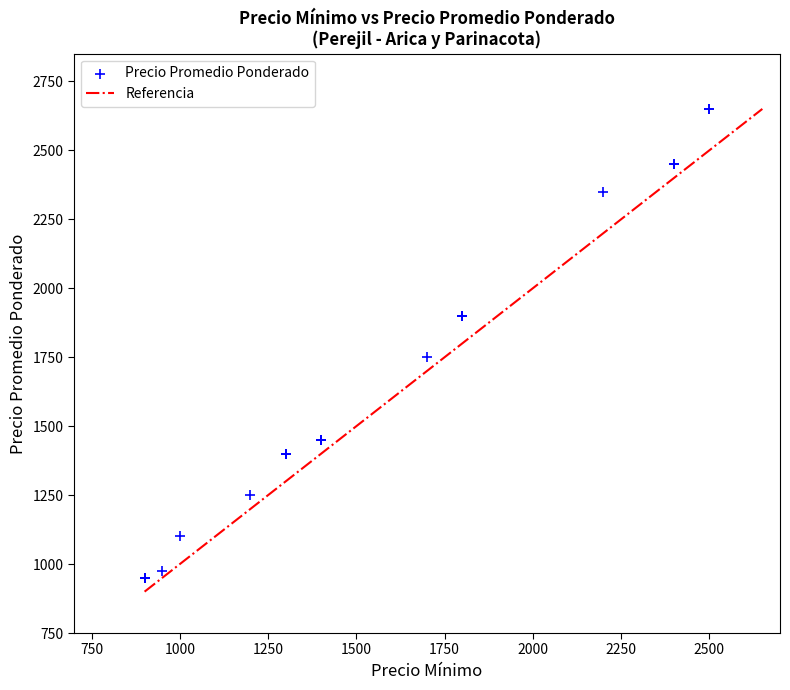

What Y value in the scatter plot is closest to 1800?

1750